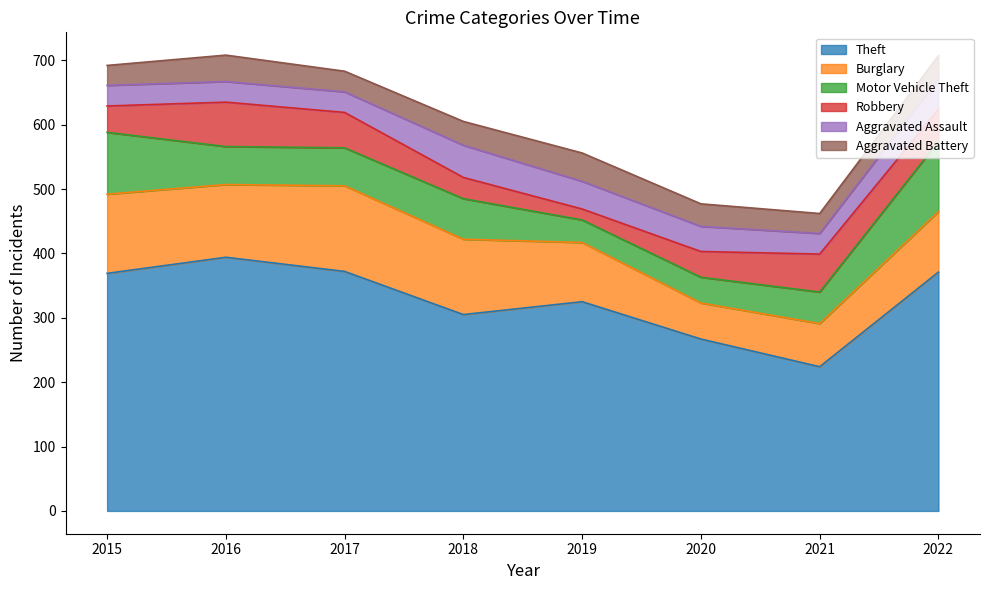

Between 2015 and 2017, which is larger?

2017